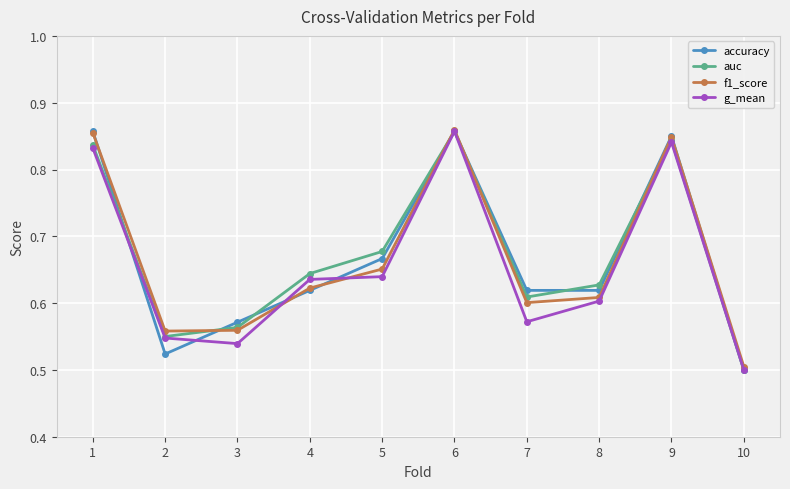

True or false: g_mean and f1_score intersect in this chart.

True